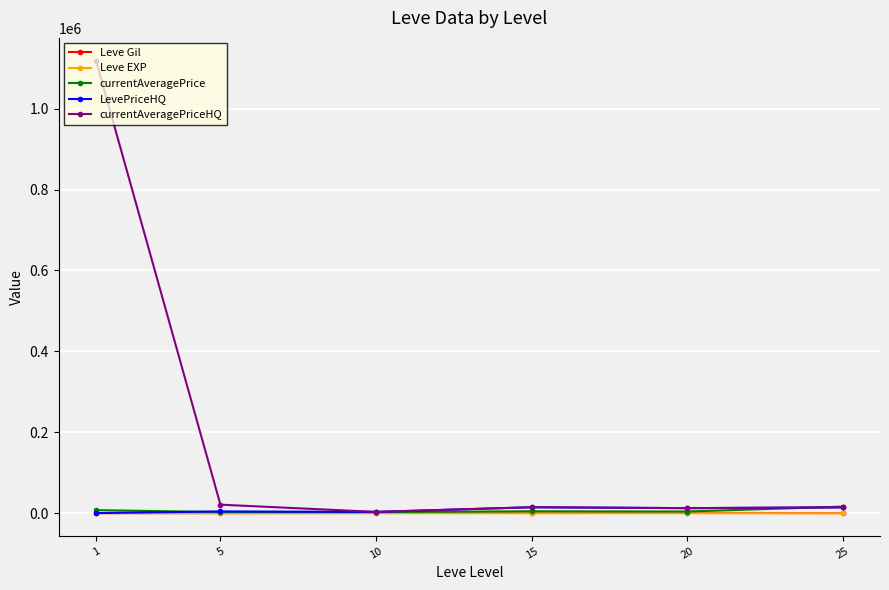

What is the total value across all series at 1?

1127483.2